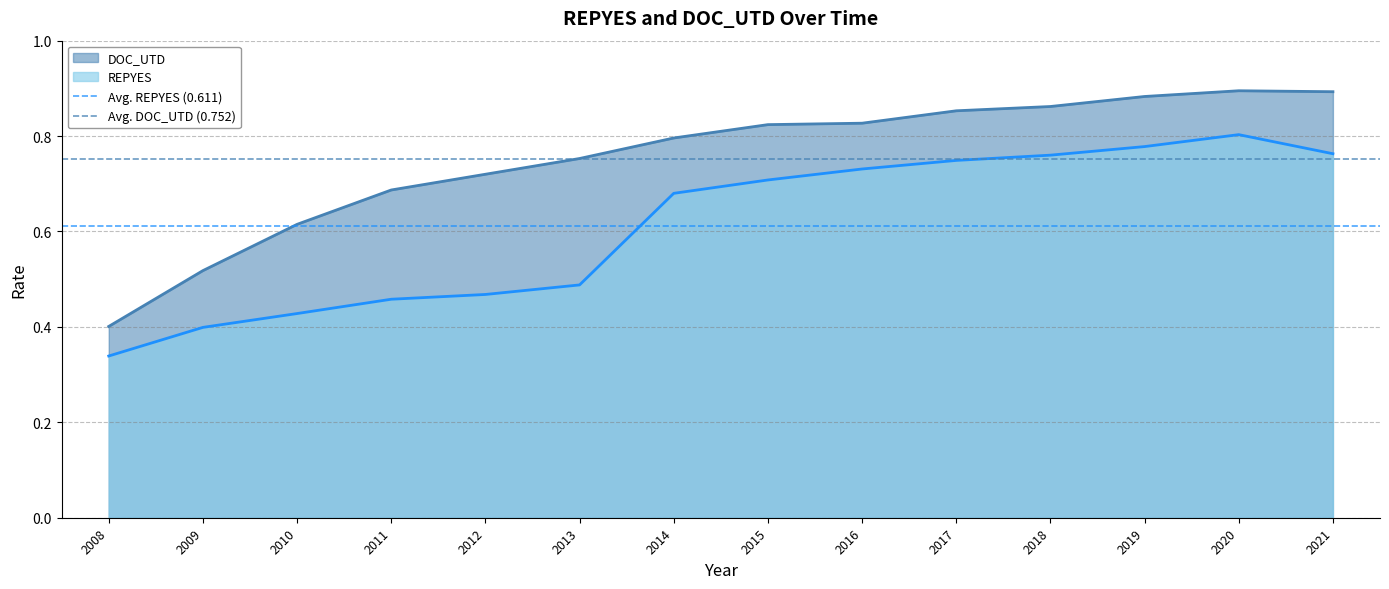

How many series are shown in this chart?

2